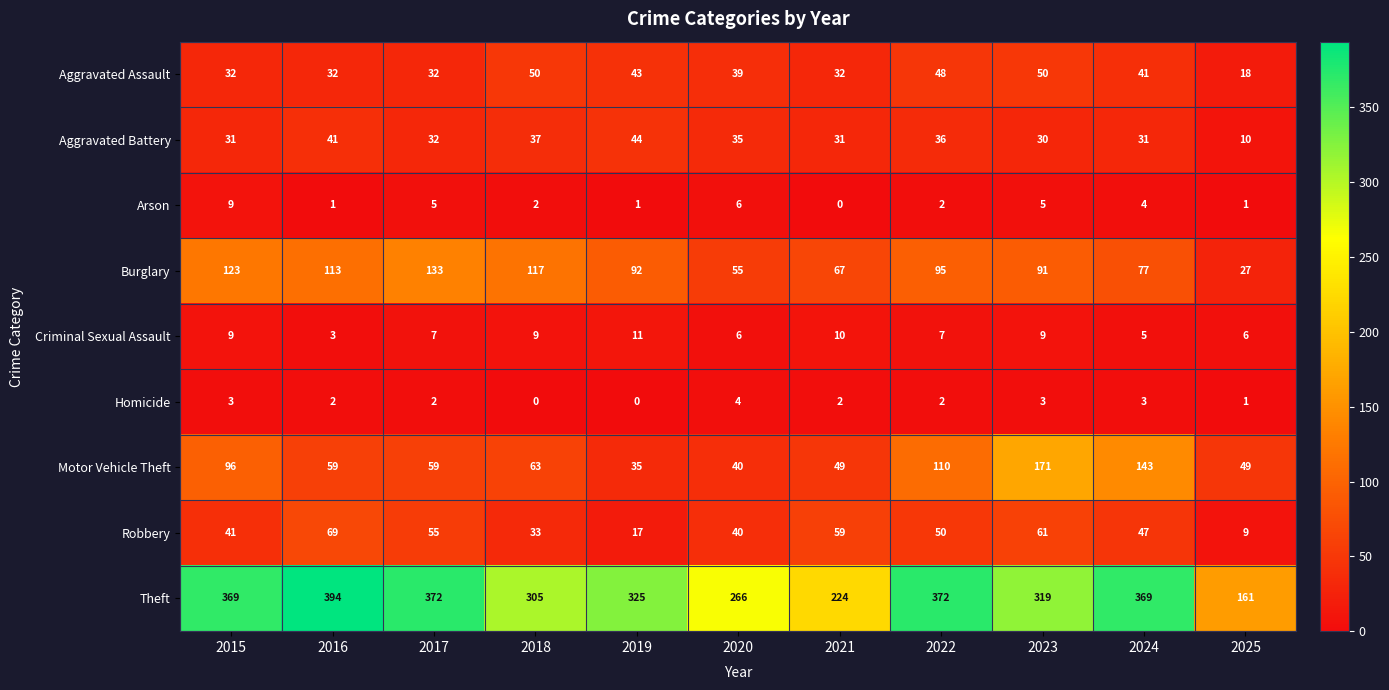

Count the number of data series in this chart.

9